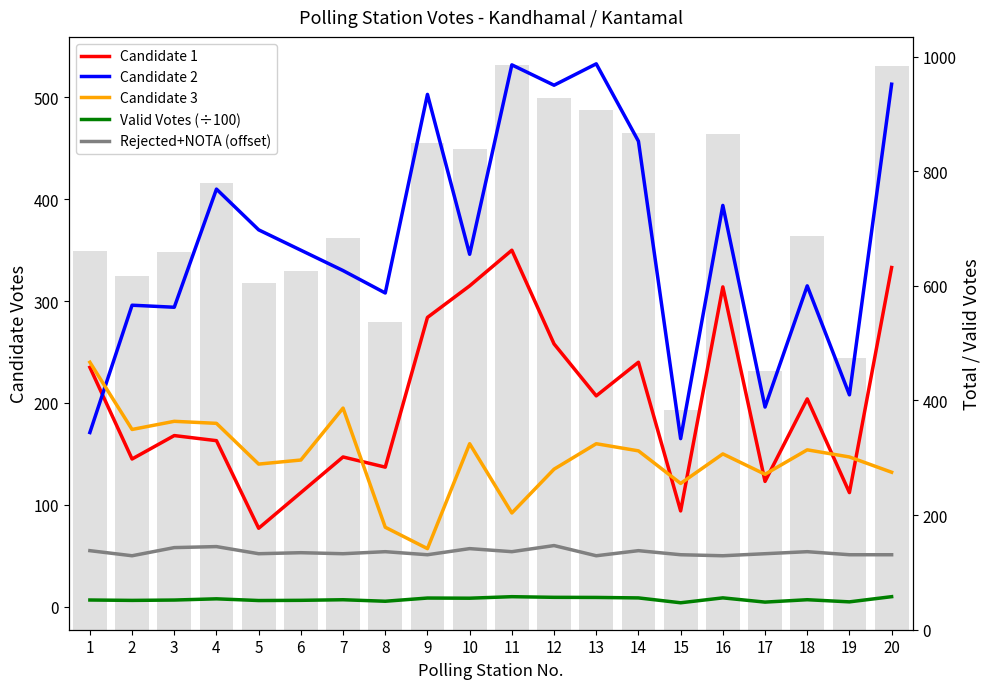

Is it true that Valid Votes (÷100) equals 9.8 at 11?

True